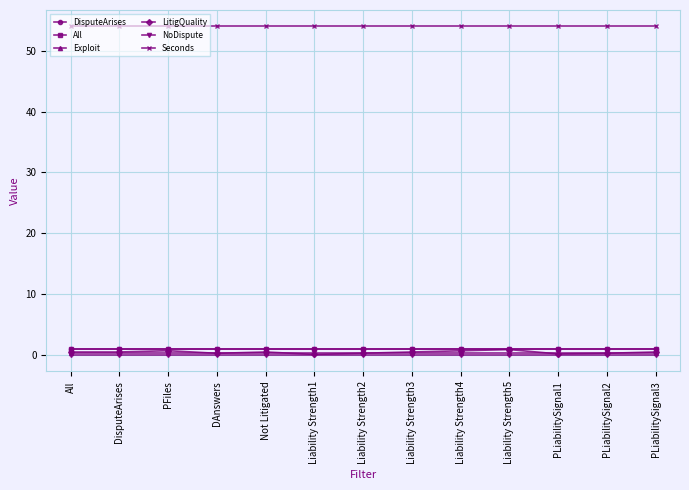

List the series in order of their peak value, highest first.

Seconds, DisputeArises, All, LitigQuality, Exploit, NoDispute